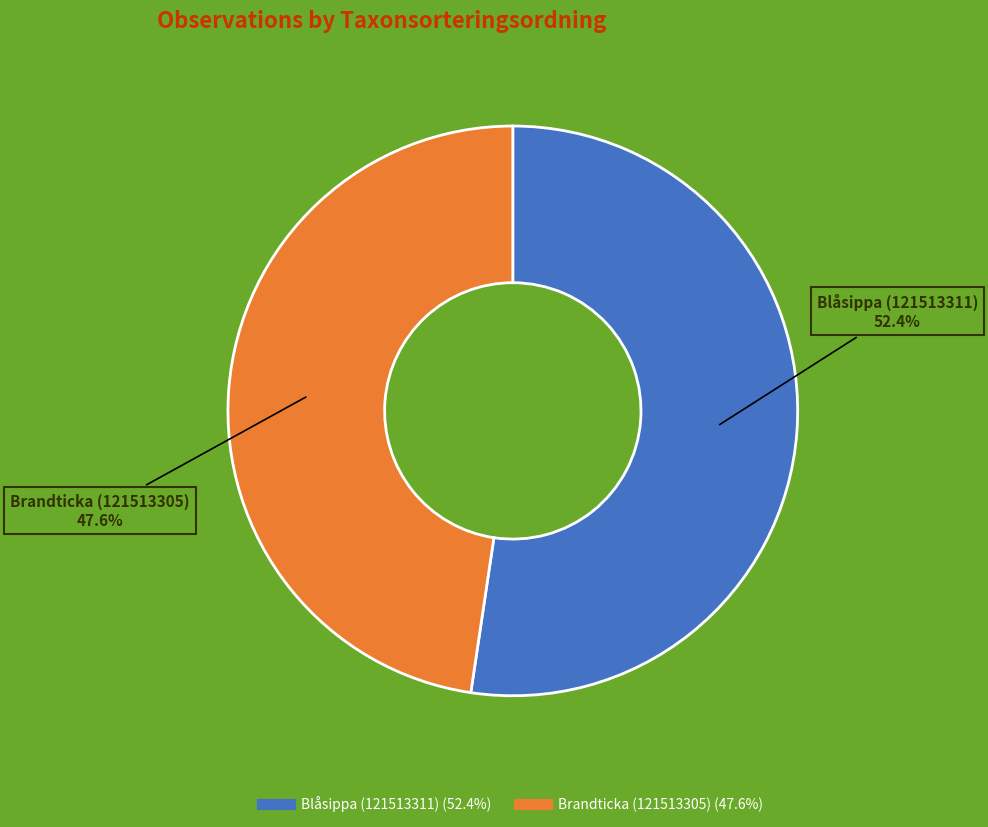

Does Blåsippa (121513311) represent more than half of the total?

Yes